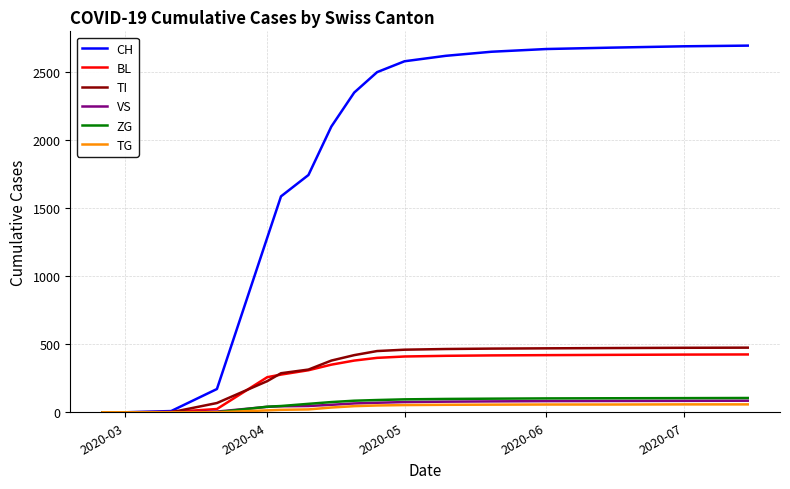

What is the maximum value shown in the chart?

2695